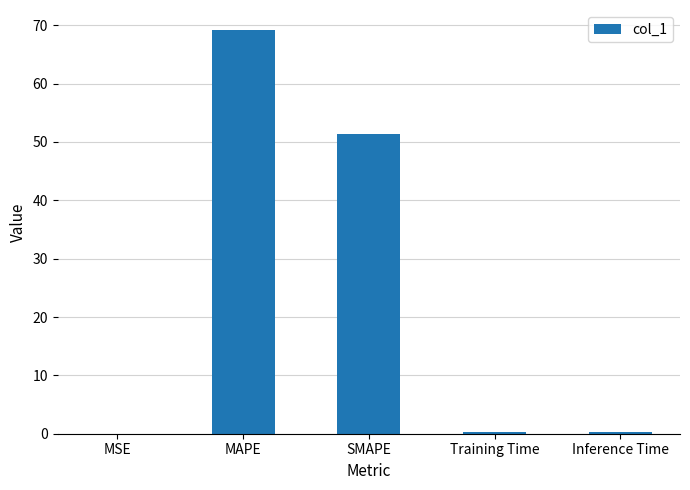

Which has a higher value, MSE or SMAPE?

SMAPE